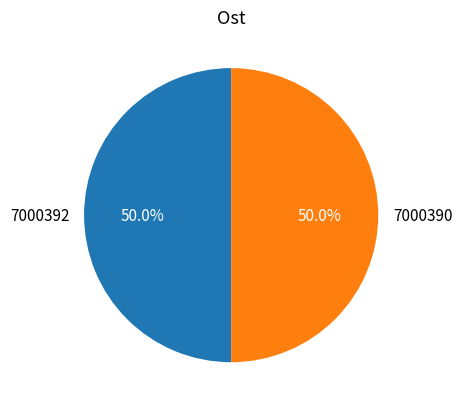

True or false: 7000392 accounts for 50% of the total.

True